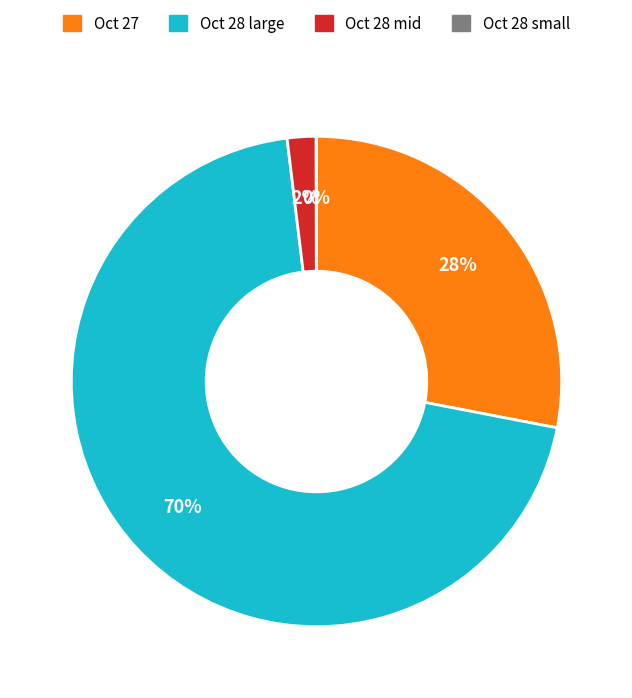

To the nearest percent, what is the difference between the Oct 27 and Oct 28 large slice percentages?

42%